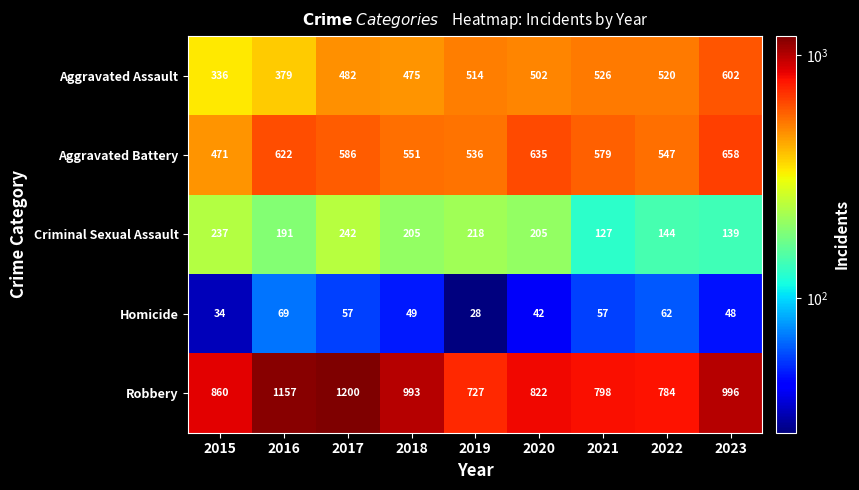

Rank the series by their maximum value, from highest to lowest.

Robbery, Aggravated Battery, Aggravated Assault, Criminal Sexual Assault, Homicide